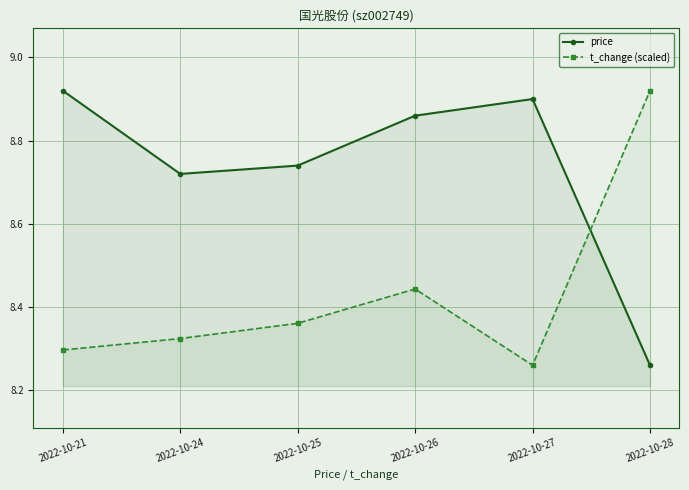

At how many categories does at least one series exceed 8?

6